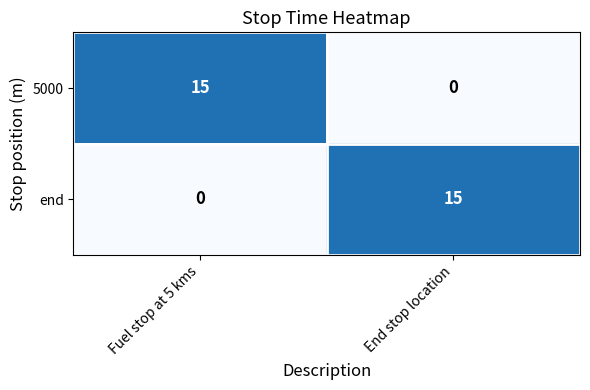

Reading left to right, list all the values displayed in this chart.

5000: 15	0
end: 0	15